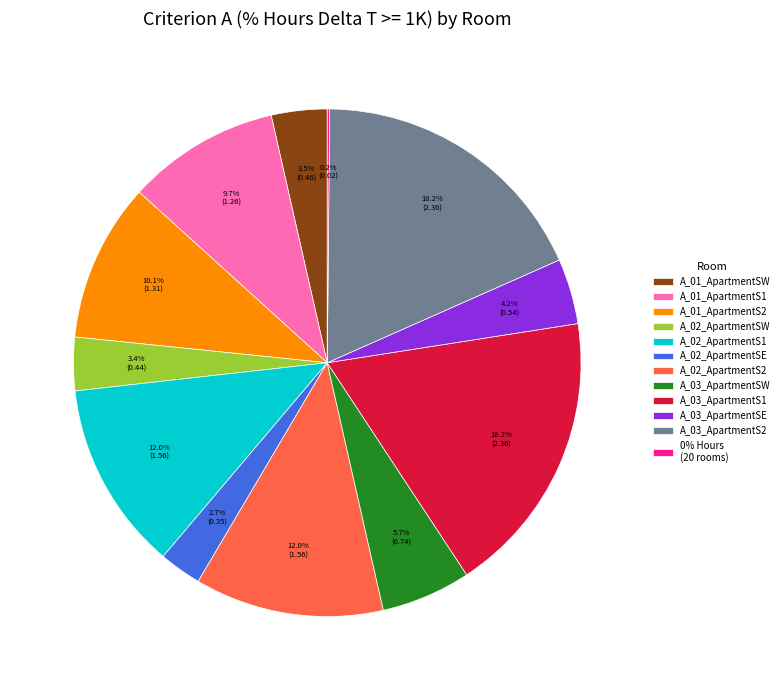

Does any single category account for the majority?

No